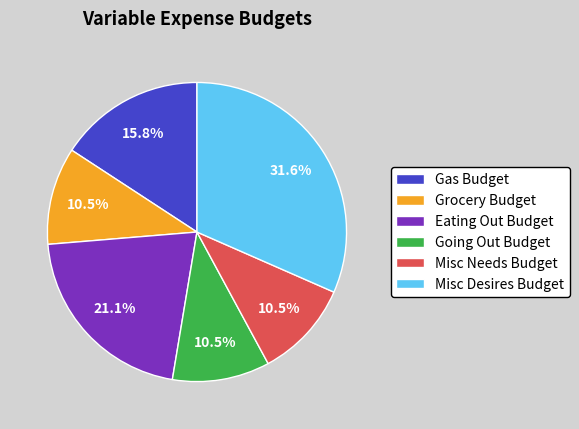

Which slice is the largest?

Misc Desires Budget